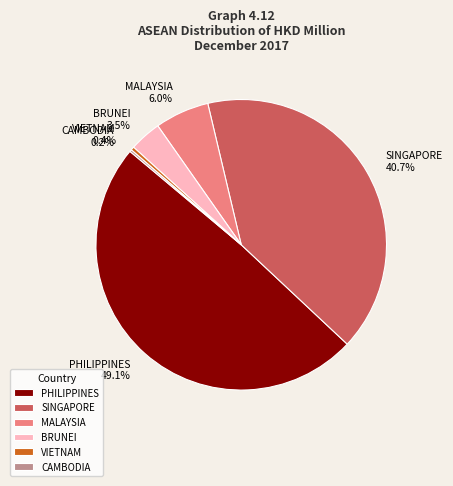

What portion of the pie excludes SINGAPORE?

59.3%